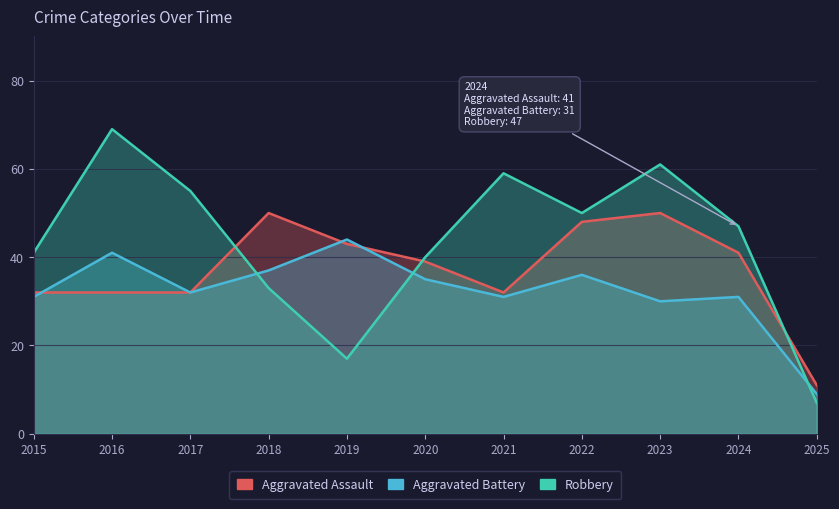

What is the difference between the highest and lowest values at 2024?

16